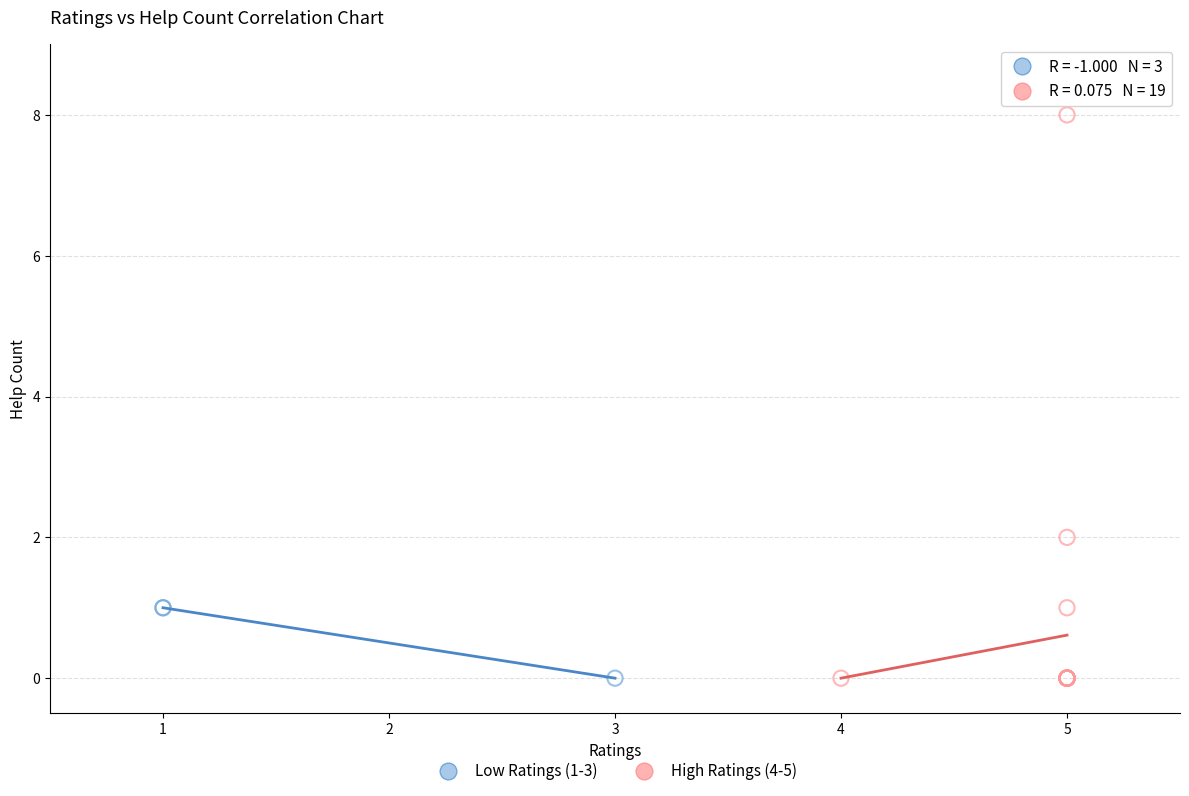

What are all the series names shown in the legend?

Low Ratings (1-3), High Ratings (4-5)